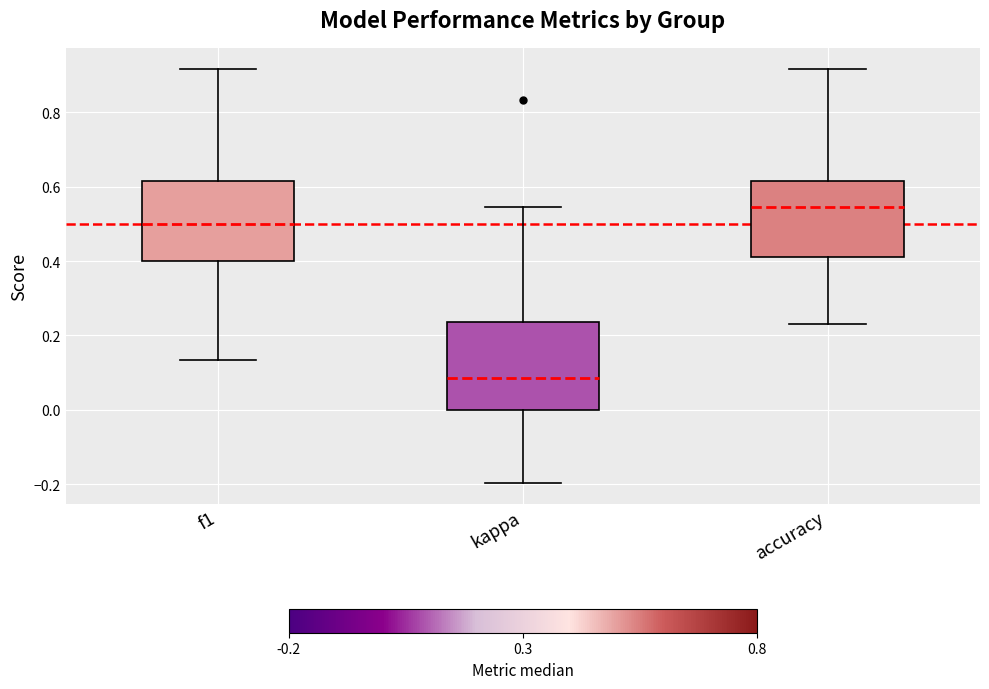

Reading left to right, transcribe this box plot: for each box, give where its median line is, the range the box spans, and where its two whiskers end, as read against the y-axis. The values are not printed on the chart, so give them approximately, as read against the axis.

f1: median 0.50, box 0.40 to 0.62, whiskers 0.14 to 0.92
kappa: median 0.08, box 0.00 to 0.24, whiskers -0.20 to 0.54
accuracy: median 0.54, box 0.42 to 0.62, whiskers 0.24 to 0.92